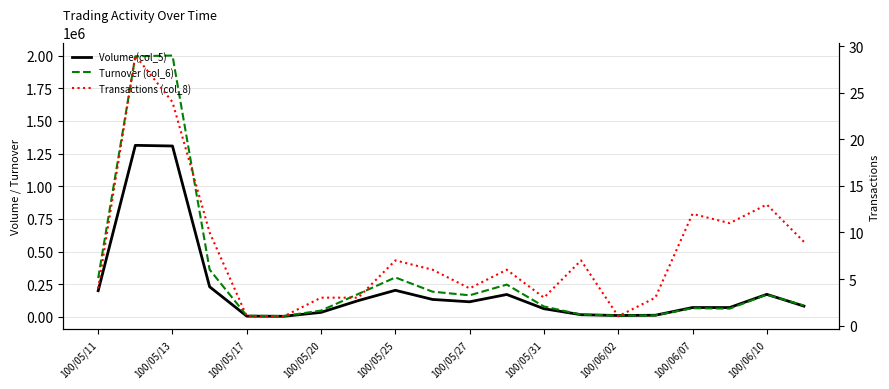

What is the label of the 1st point from the left?

100/05/11